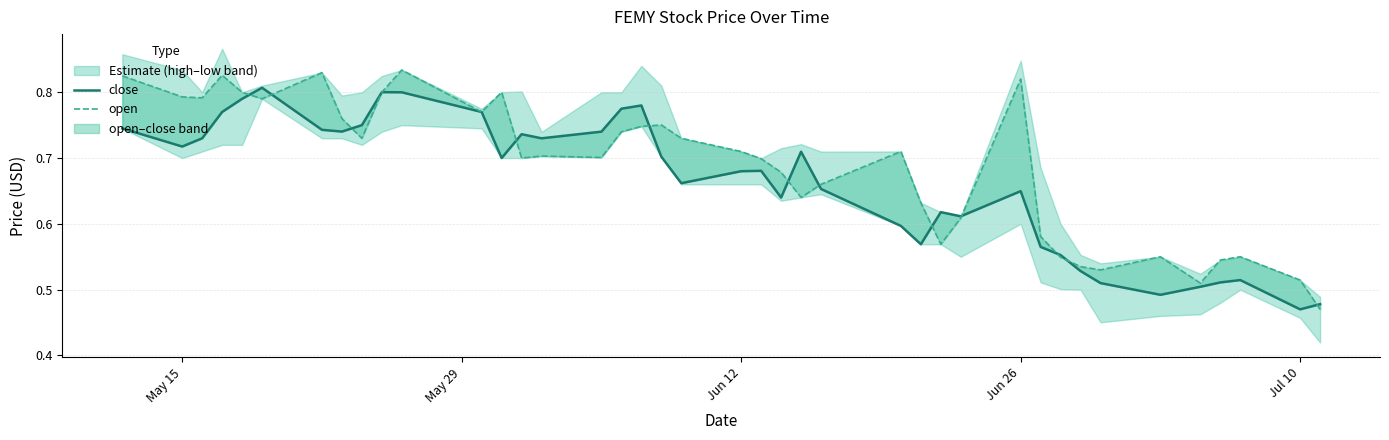

At how many categories does at least one series exceed 0?

40